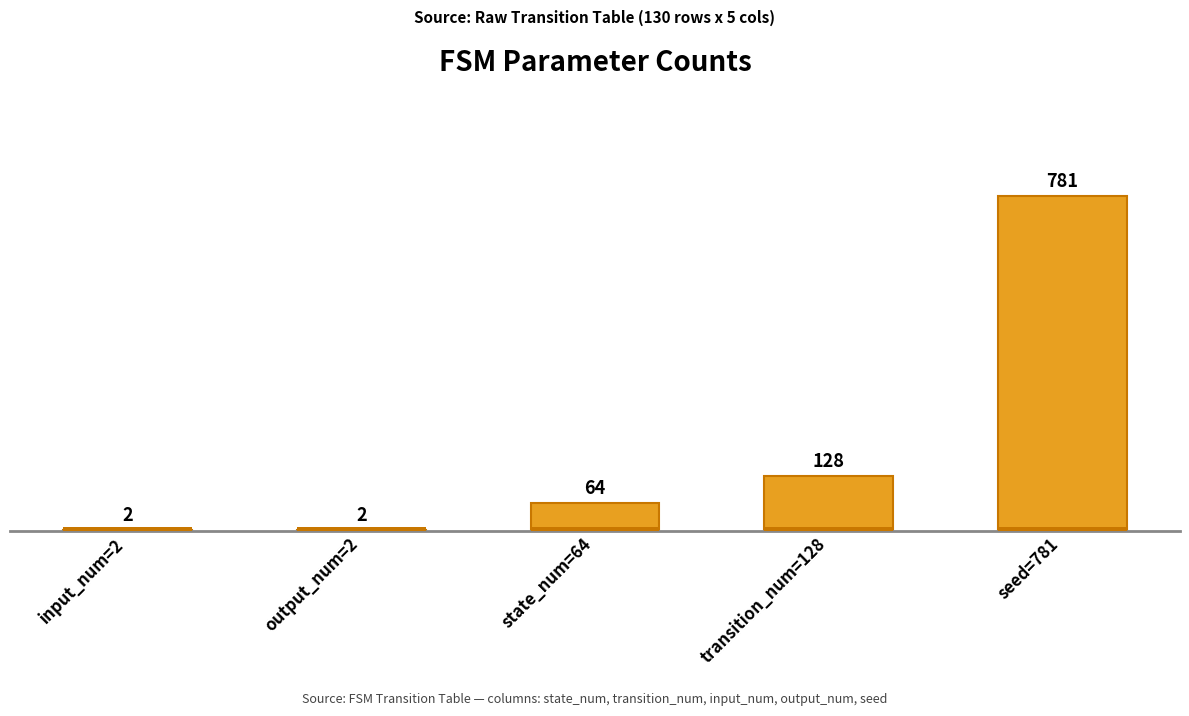

How many data points does each series have?

5